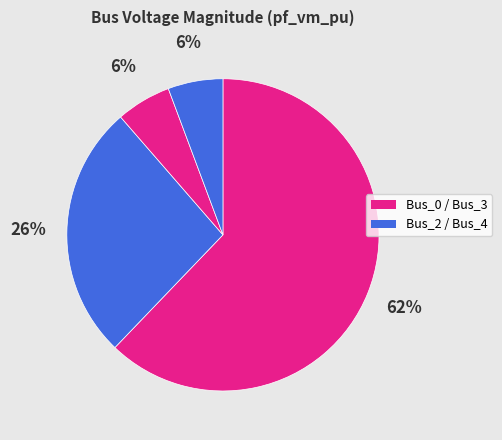

How many slices are in this pie chart?

4